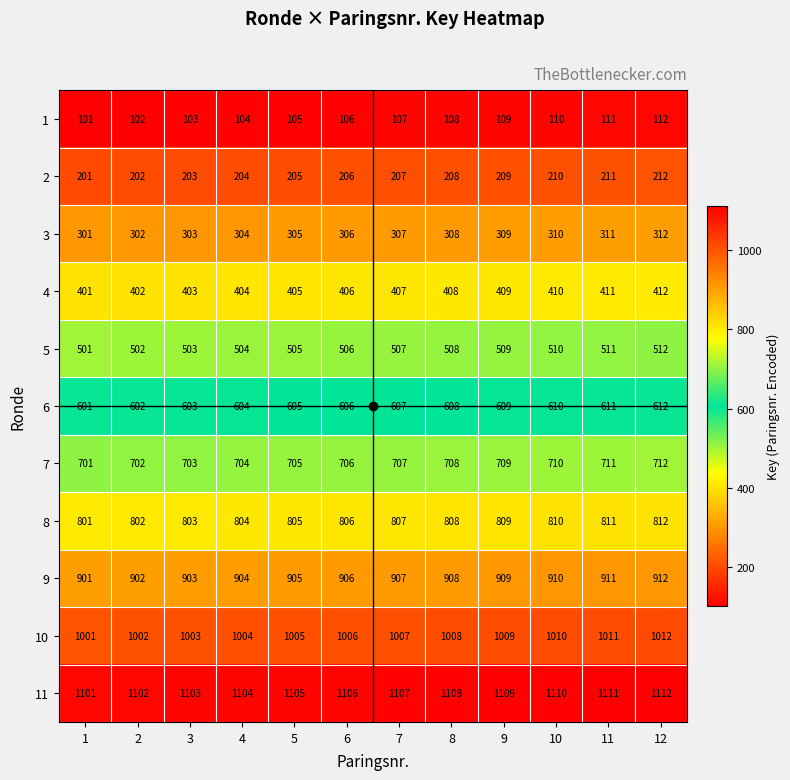

What is the difference between the highest and lowest values at 5?

1000